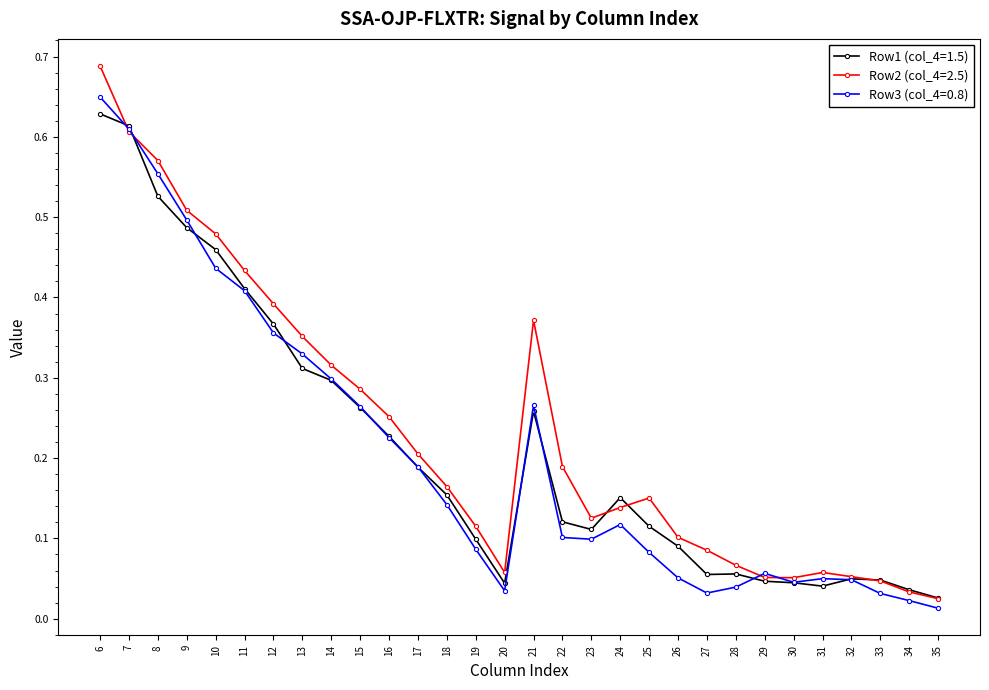

How many data points does each series have?

30